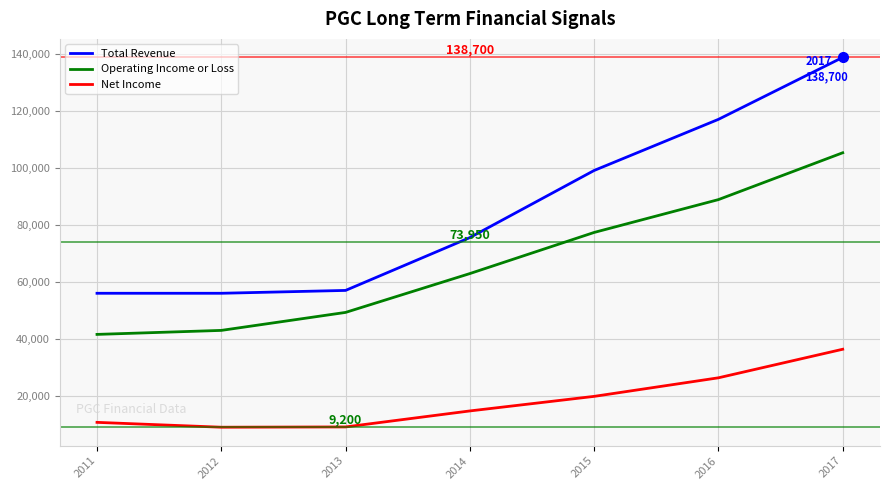

What is the minimum value for Total Revenue?

56100